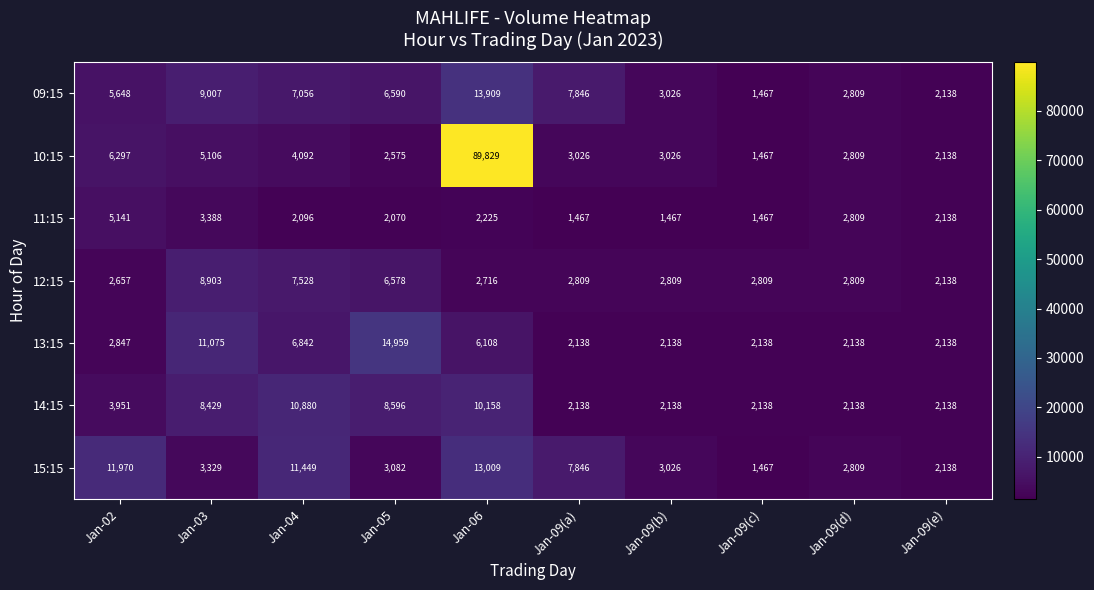

What is the sum of the 14:15 values at Jan-09(c) and Jan-09(a)?

4276